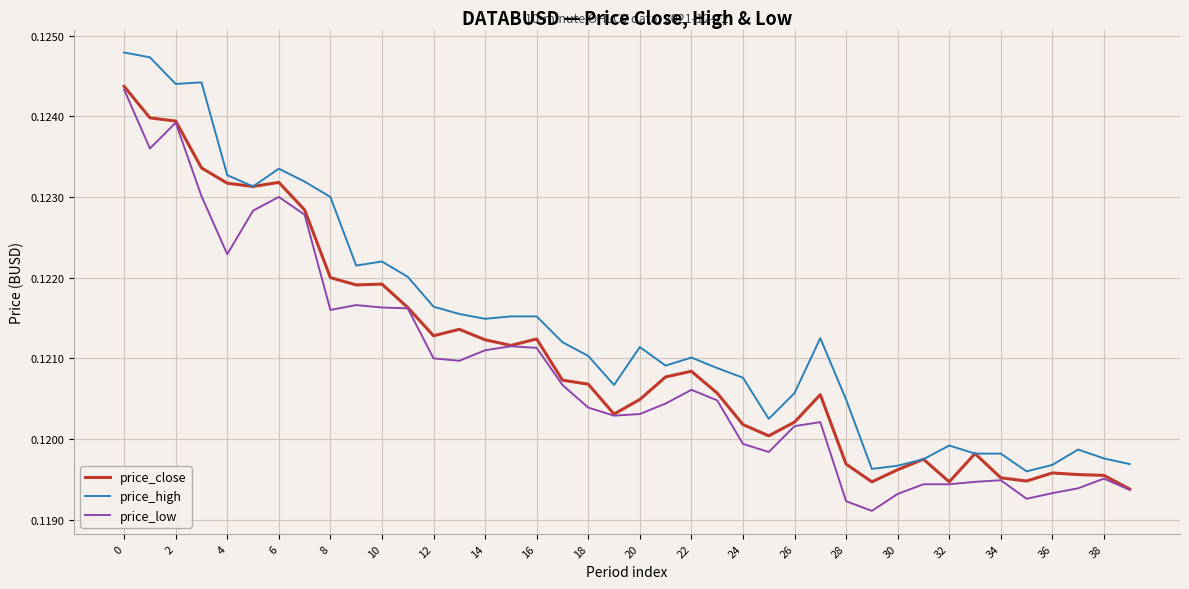

What are all the series names shown in the legend?

price_close, price_high, price_low